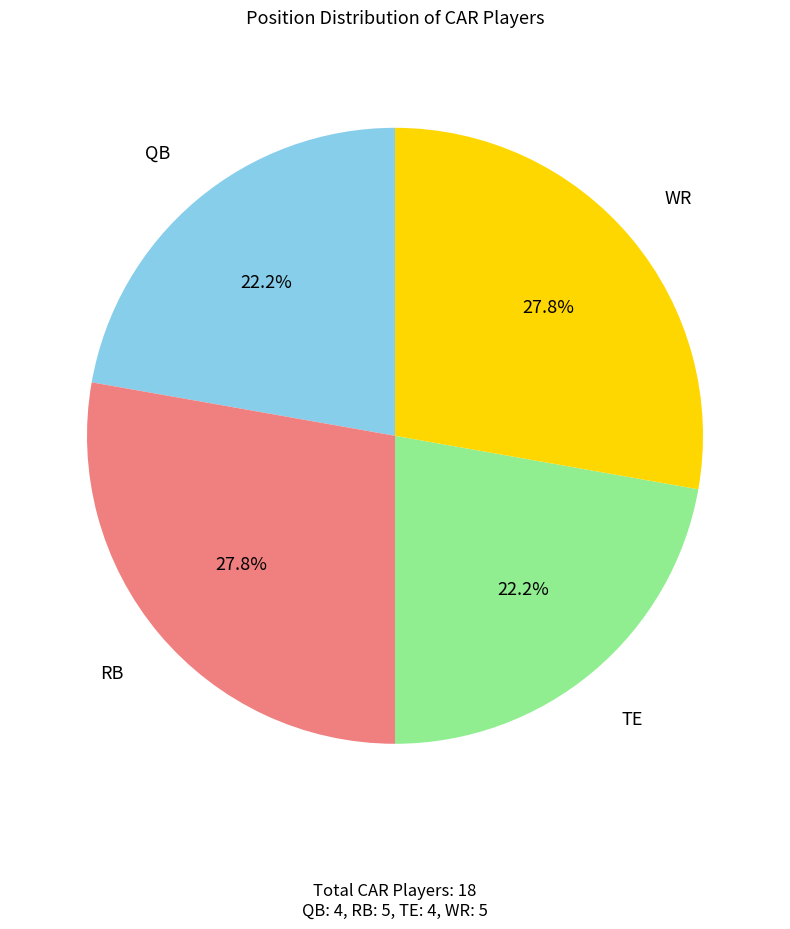

Does any single category account for the majority?

No